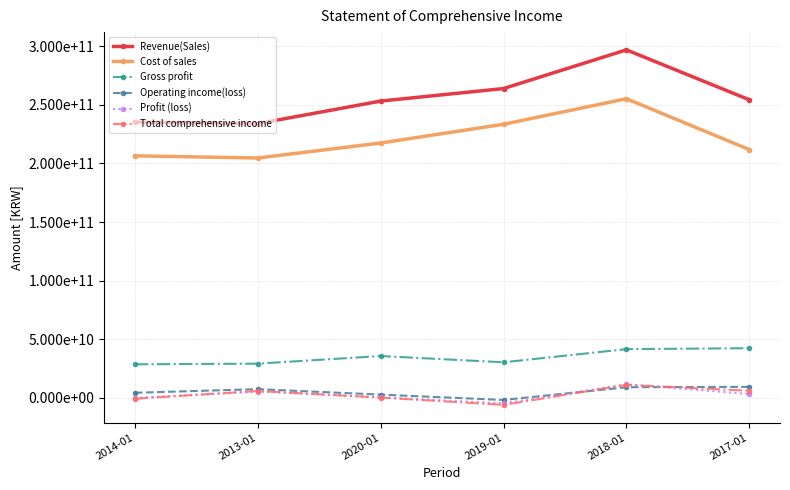

What is the label of the 2nd point from the right?

2018-01